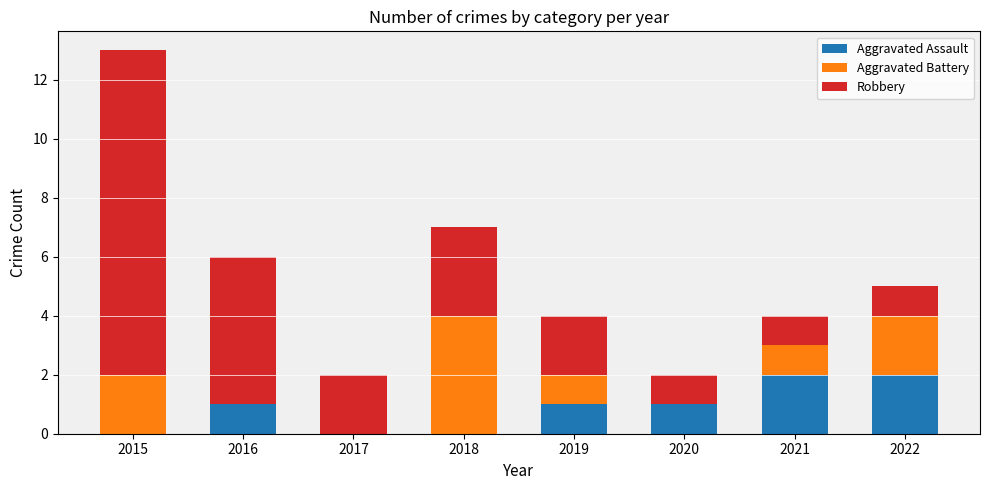

True or false: Aggravated Assault has a value of -1 at 2018.

False